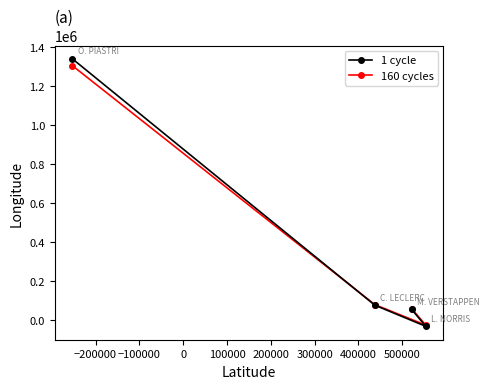

Which series has the widest spread of values?

1 cycle